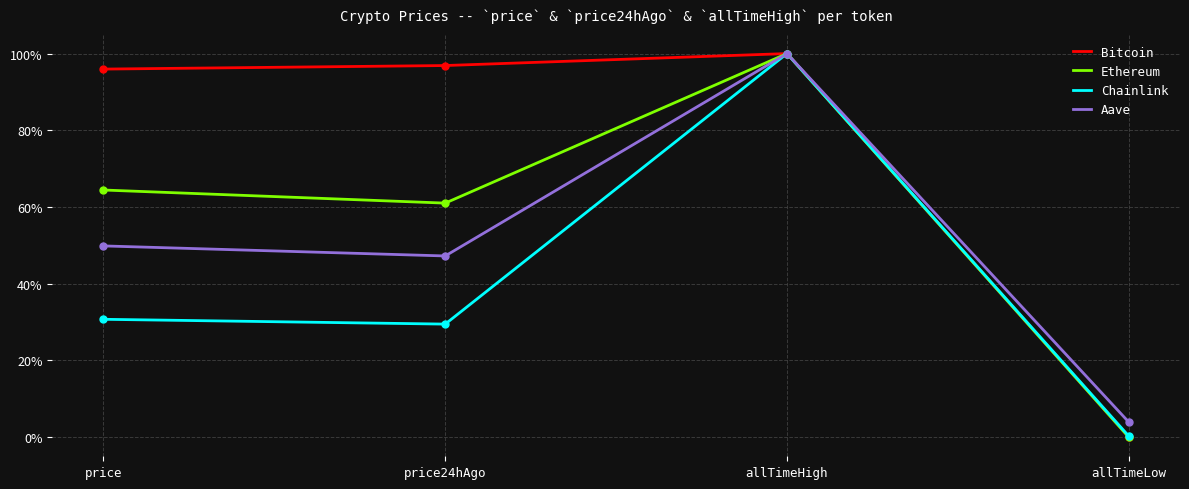

At which category is the sum across all series the highest?

allTimeHigh